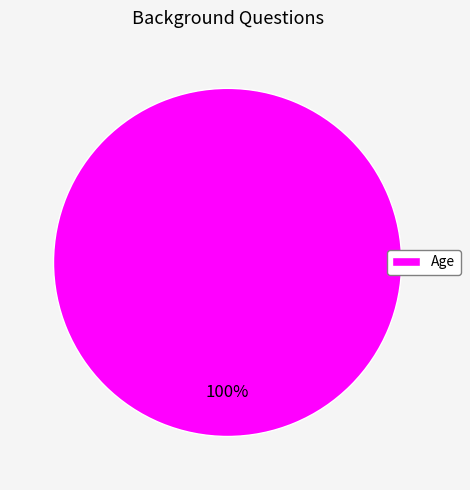

To the nearest percent, what portion does Age represent?

100%